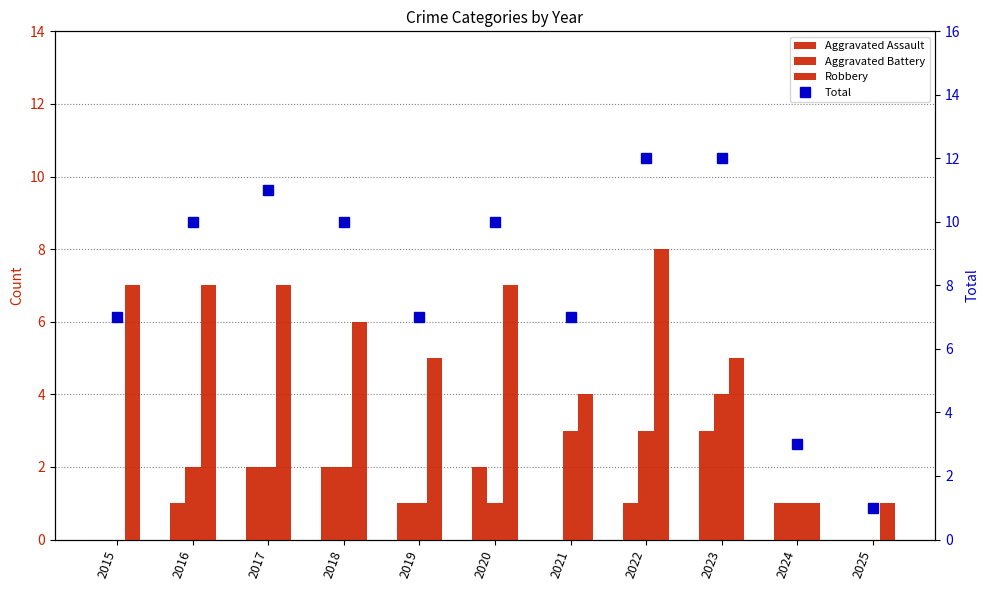

What is the total value across all series at 2018?

20